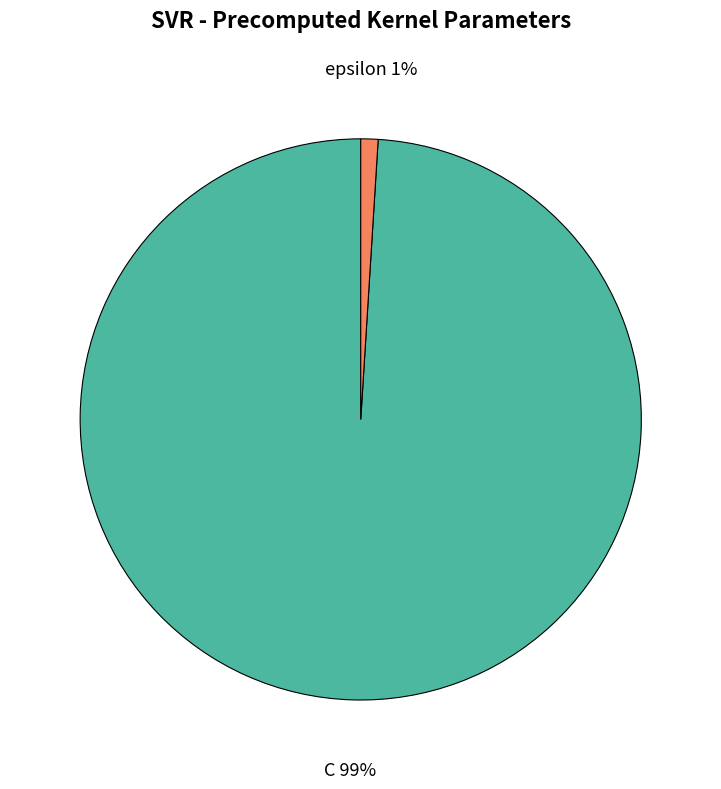

To the nearest percent, what is the difference between the epsilon and C slice percentages?

98%